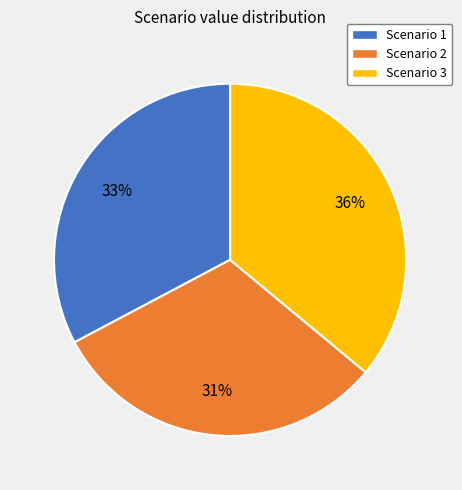

Does Scenario 2 account for over 50% of the chart?

No